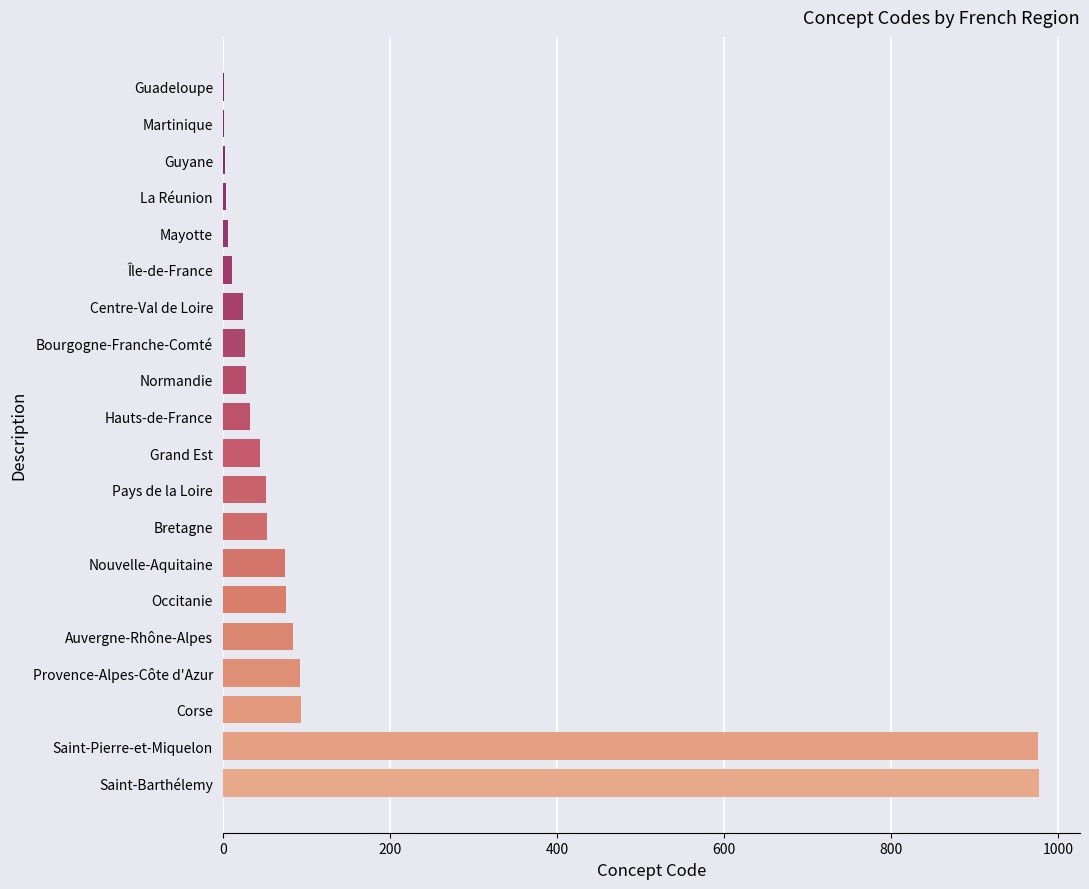

What is the sum of all values?

2661